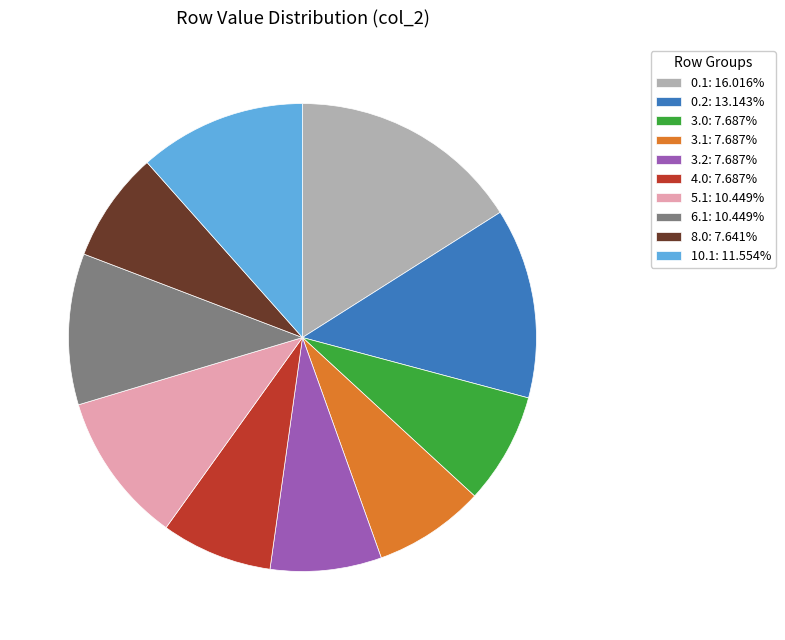

Do 0.2: 13.143% and 0.1: 16.016% together represent more than half of the pie?

No